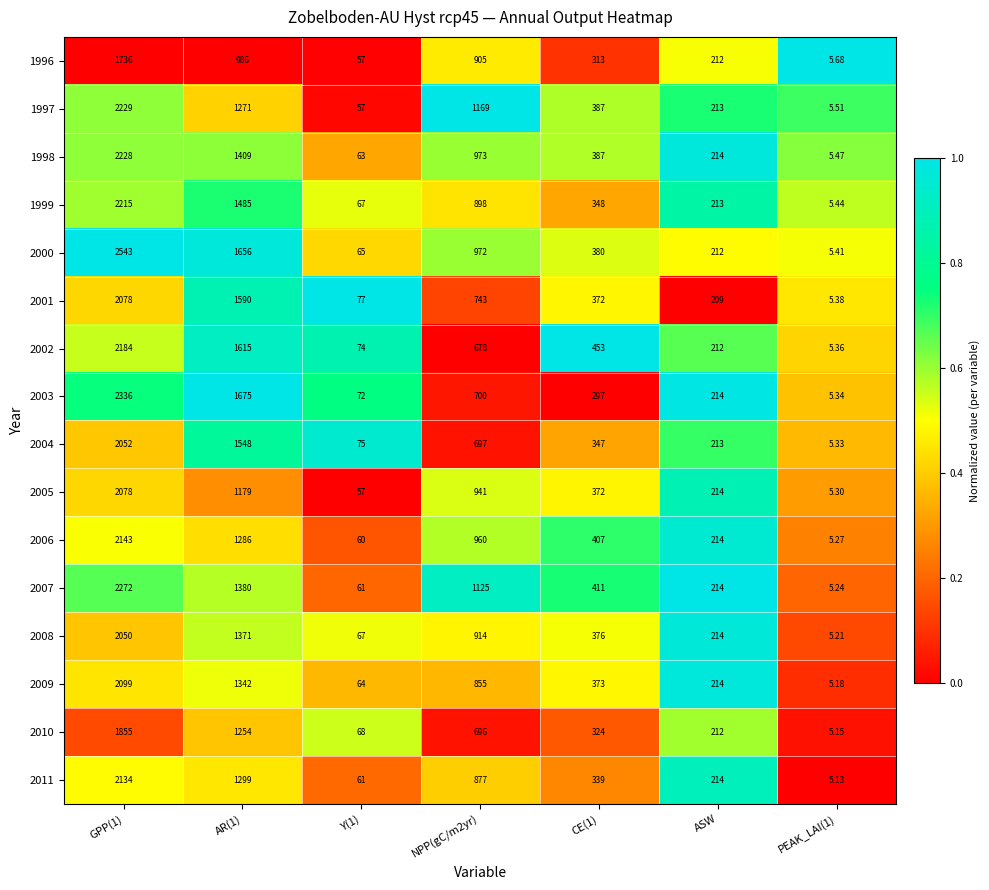

What is the total value across all series at CE(1)?

5886.0